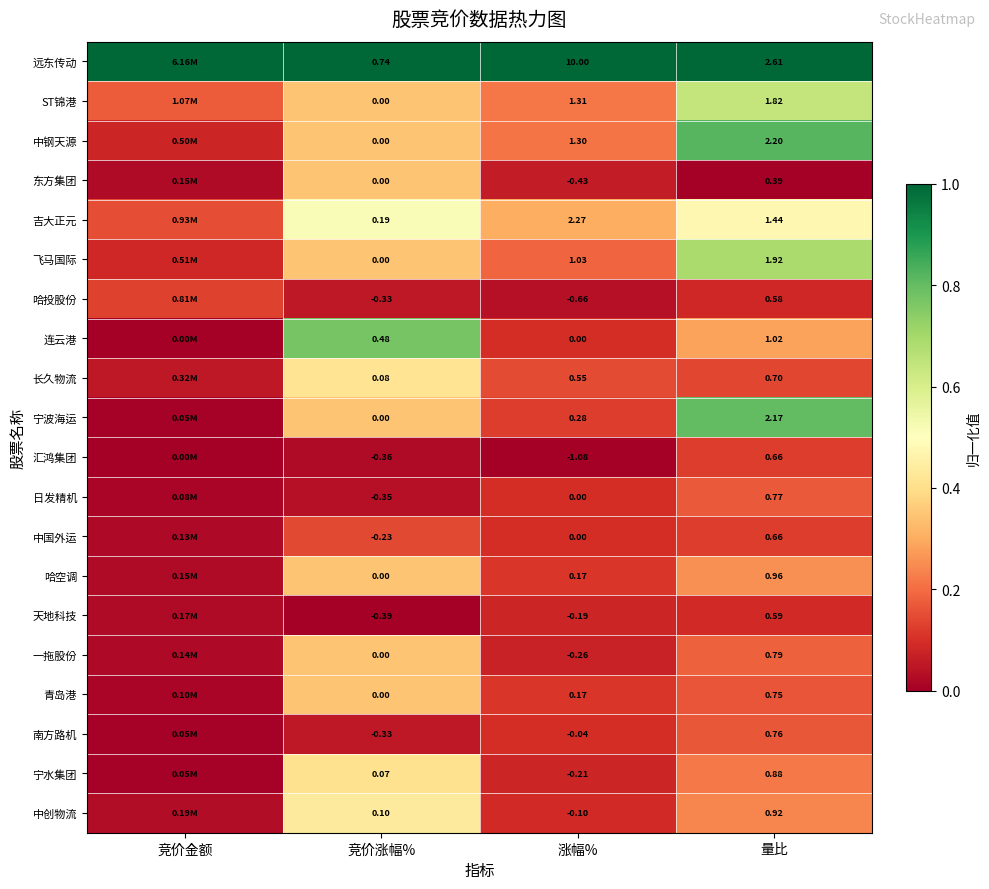

Which series changed the most between 涨幅% and 量比?

远东传动